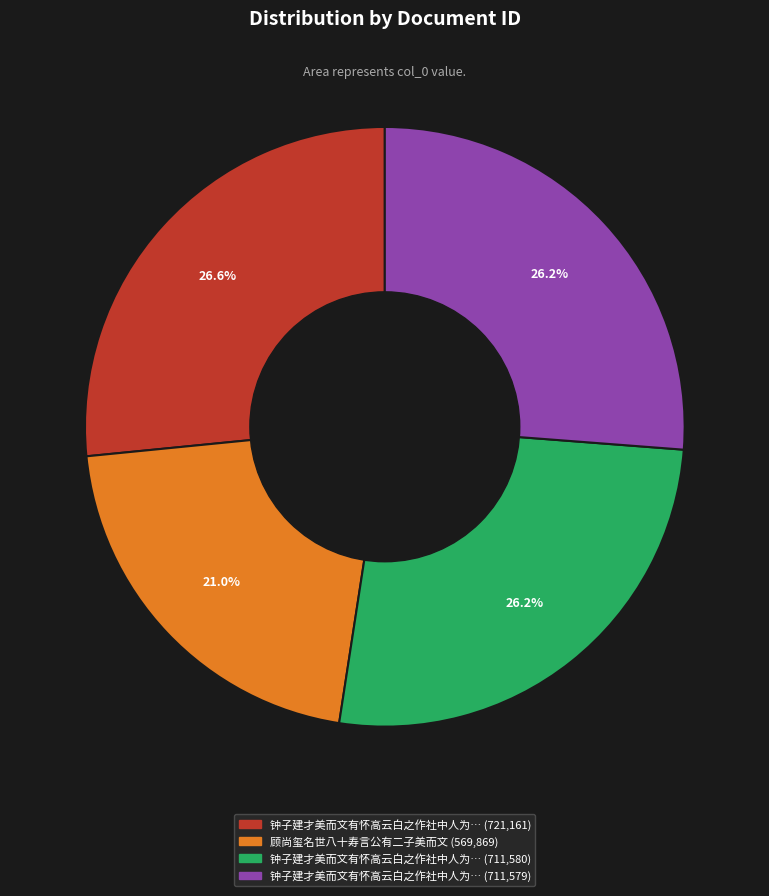

Is there a majority slice in this chart?

No